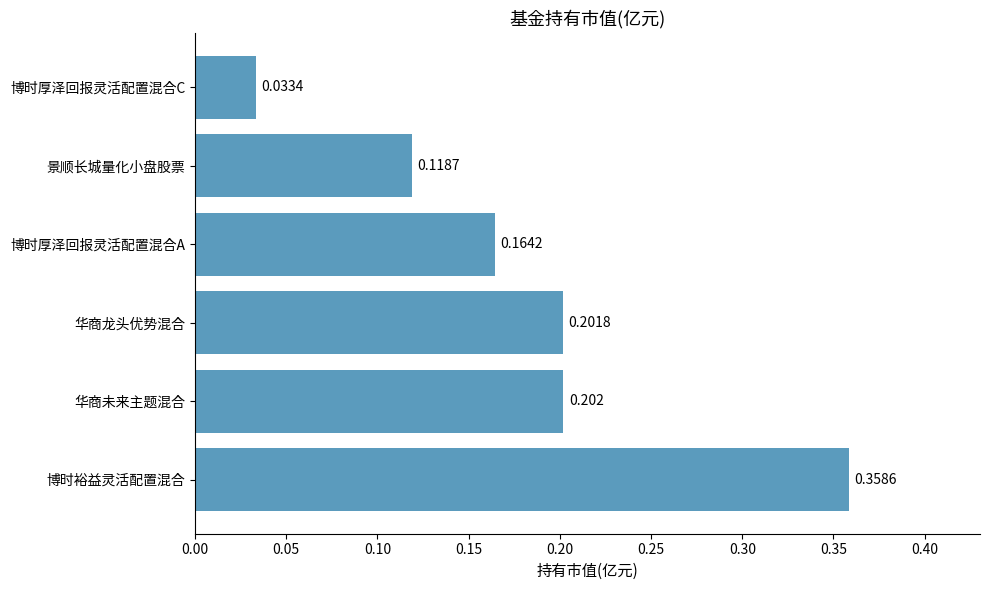

Rank the categories by value from highest to lowest.

博时裕益灵活配置混合, 华商未来主题混合, 华商龙头优势混合, 博时厚泽回报灵活配置混合A, 景顺长城量化小盘股票, 博时厚泽回报灵活配置混合C